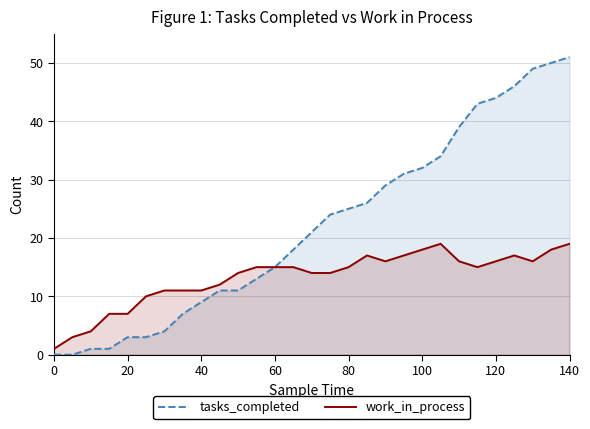

How many data points in tasks_completed are above 21?

14